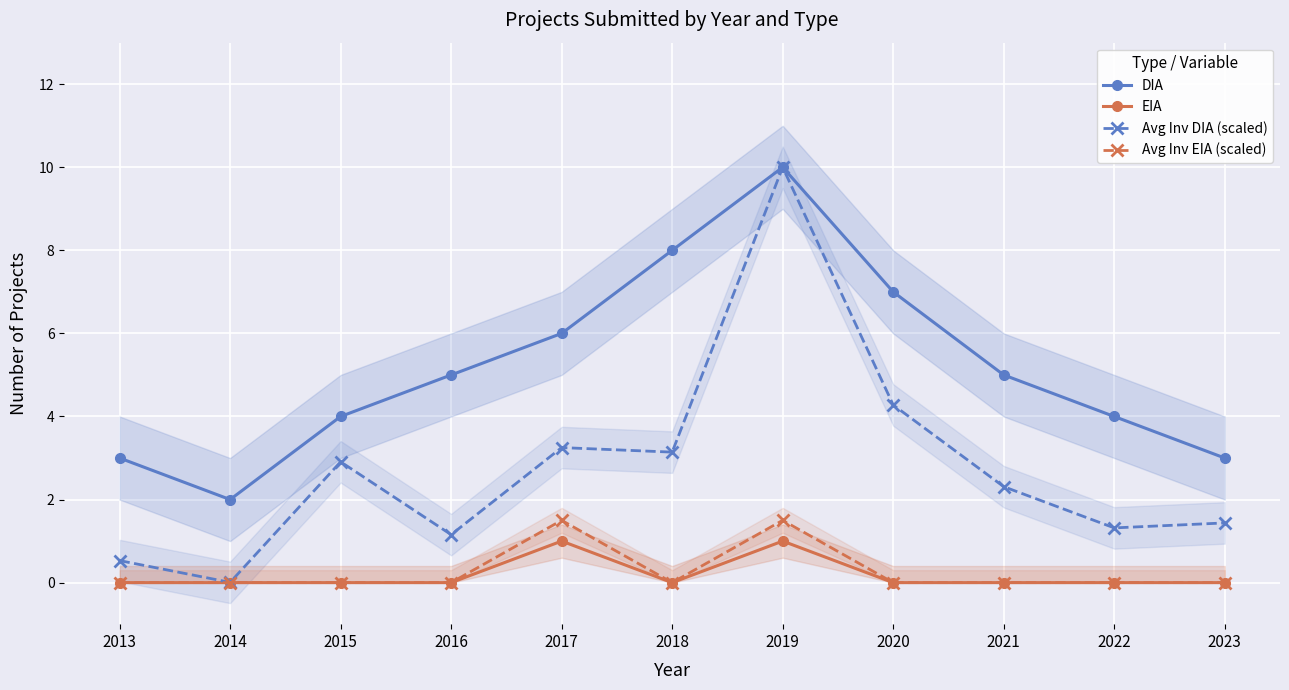

True or false: Avg Inv EIA (scaled) and Avg Inv DIA (scaled) cross at least once.

False